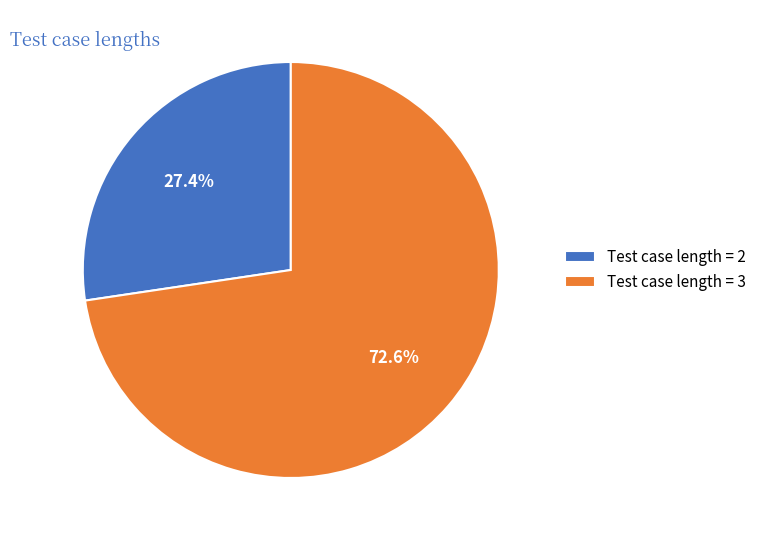

What is the smallest slice in the pie chart?

Test case length = 2